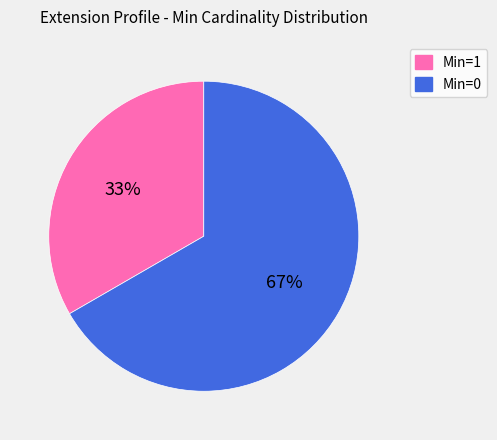

To the nearest percent, what is the average slice percentage?

50%